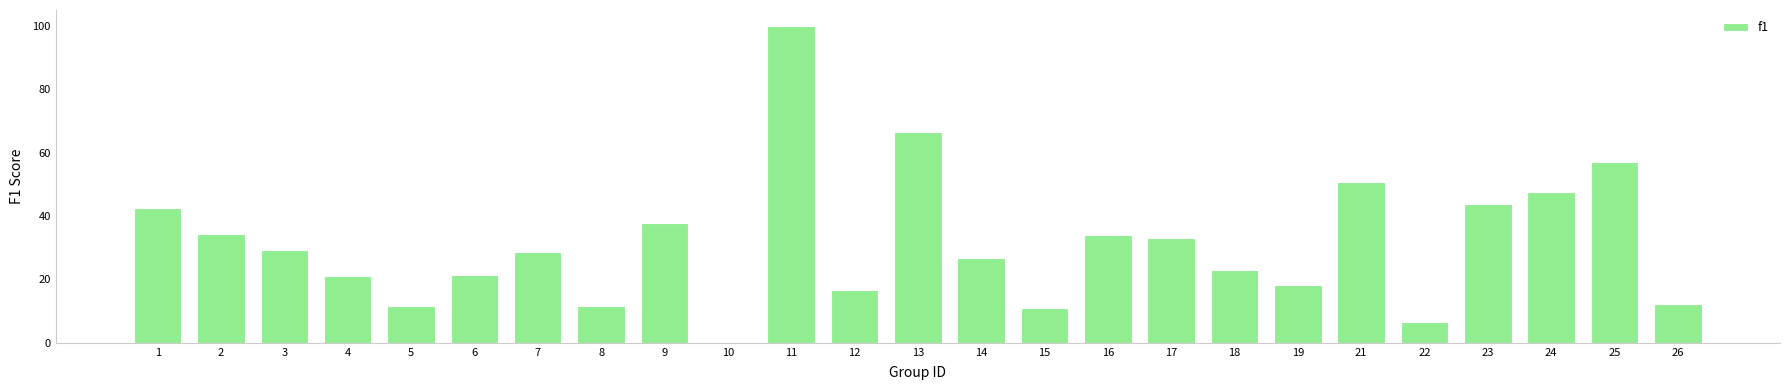

Which has a higher value, 5 or 2?

2